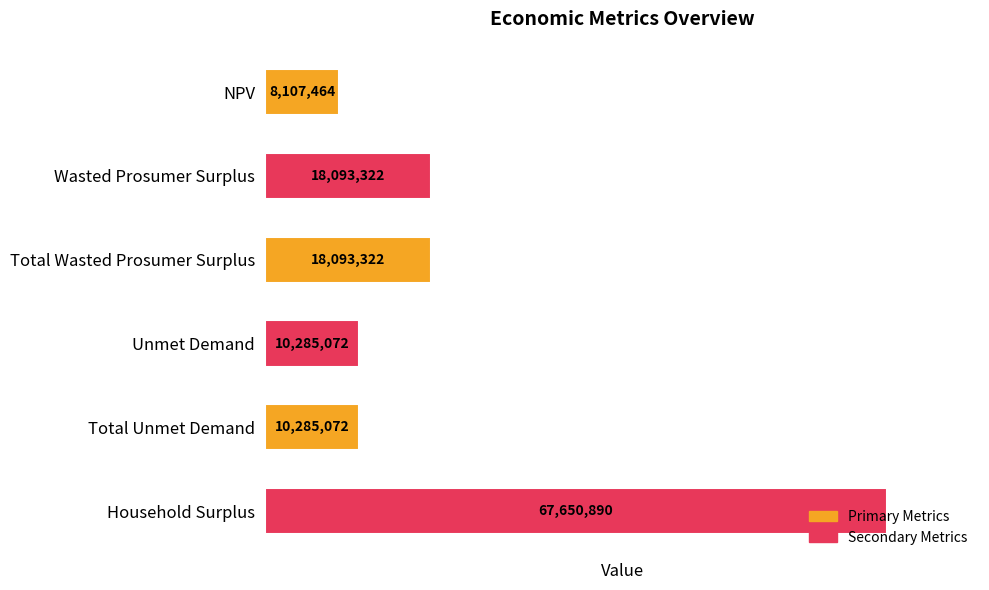

How many data points are above 18093321?

3